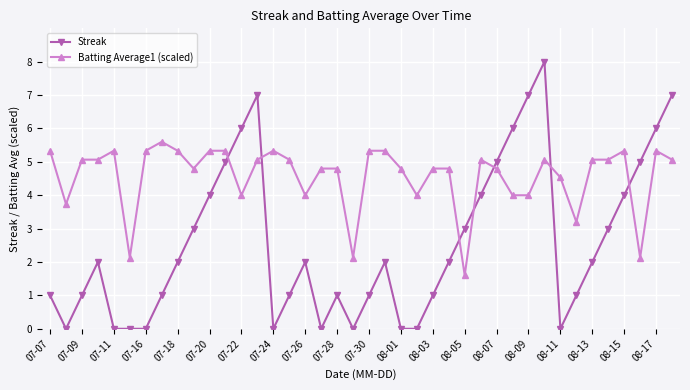

List the series in order of their peak value, lowest first.

Batting Average1 (scaled), Streak